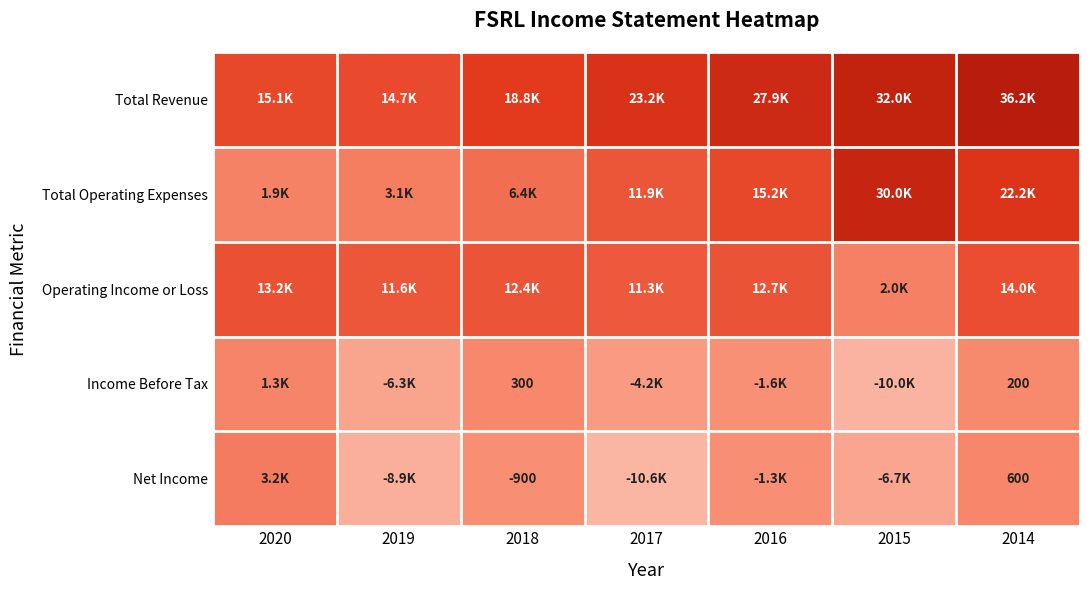

True or false: Net Income has a value of 214 at 2014.

False